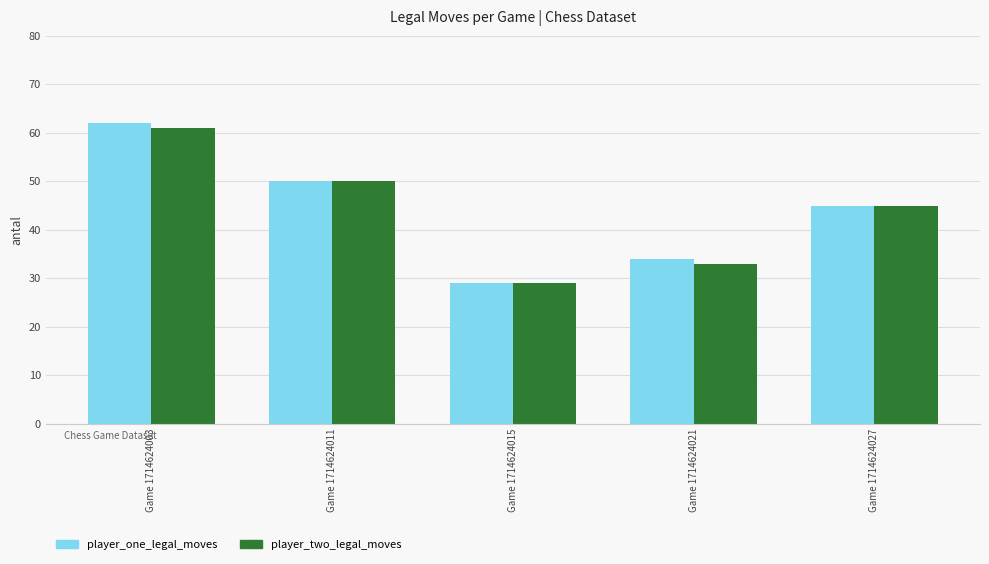

How many data points does each series have?

5